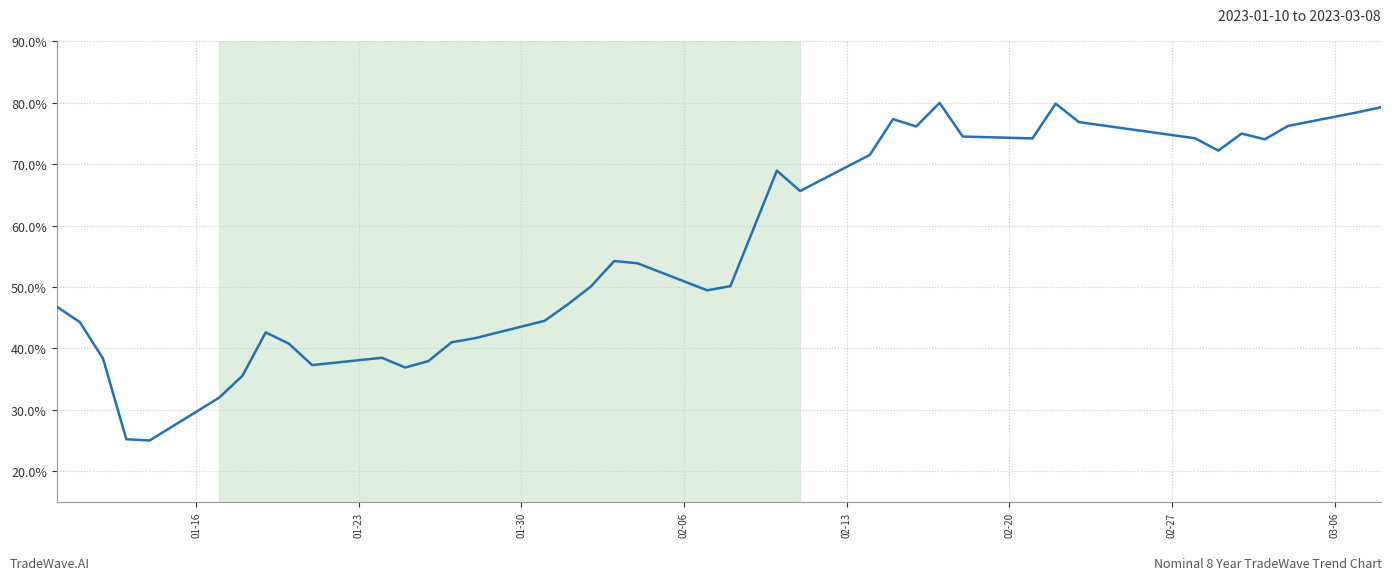

What is the maximum value shown in the chart?

80.0